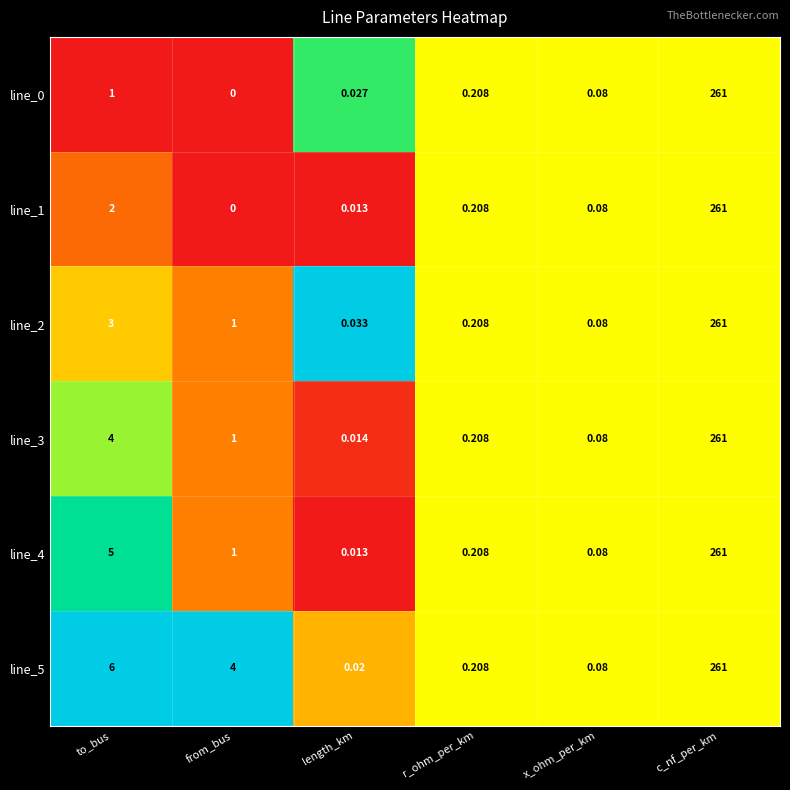

Where does the line_5 series first go above 4?

to_bus